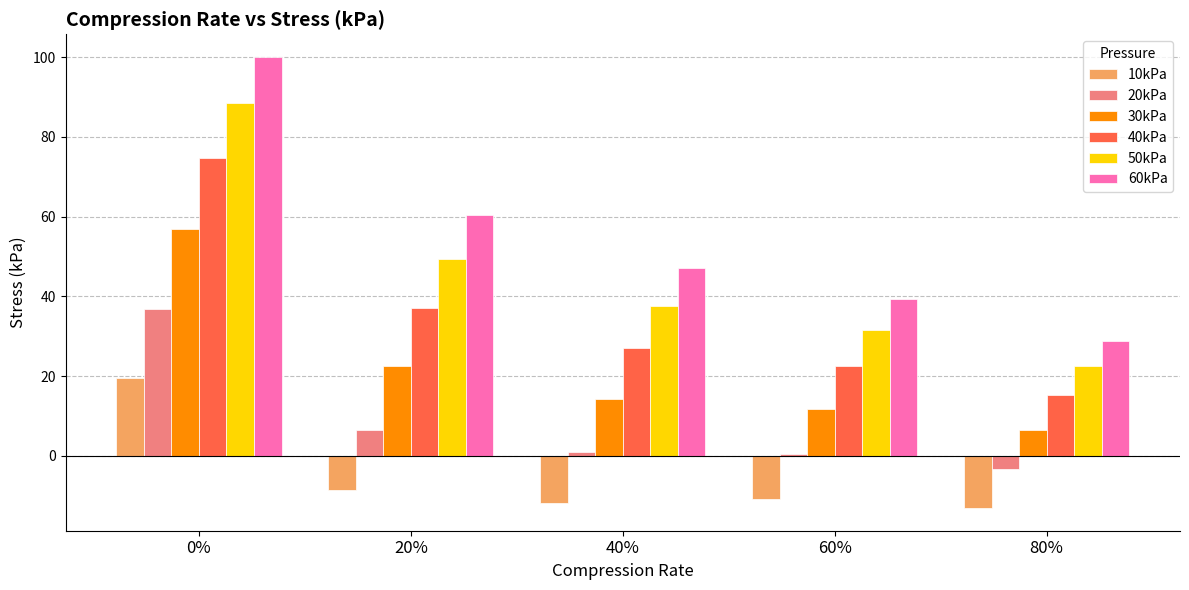

What is the value of the 20kPa bar at the 3rd from the left?

1.1